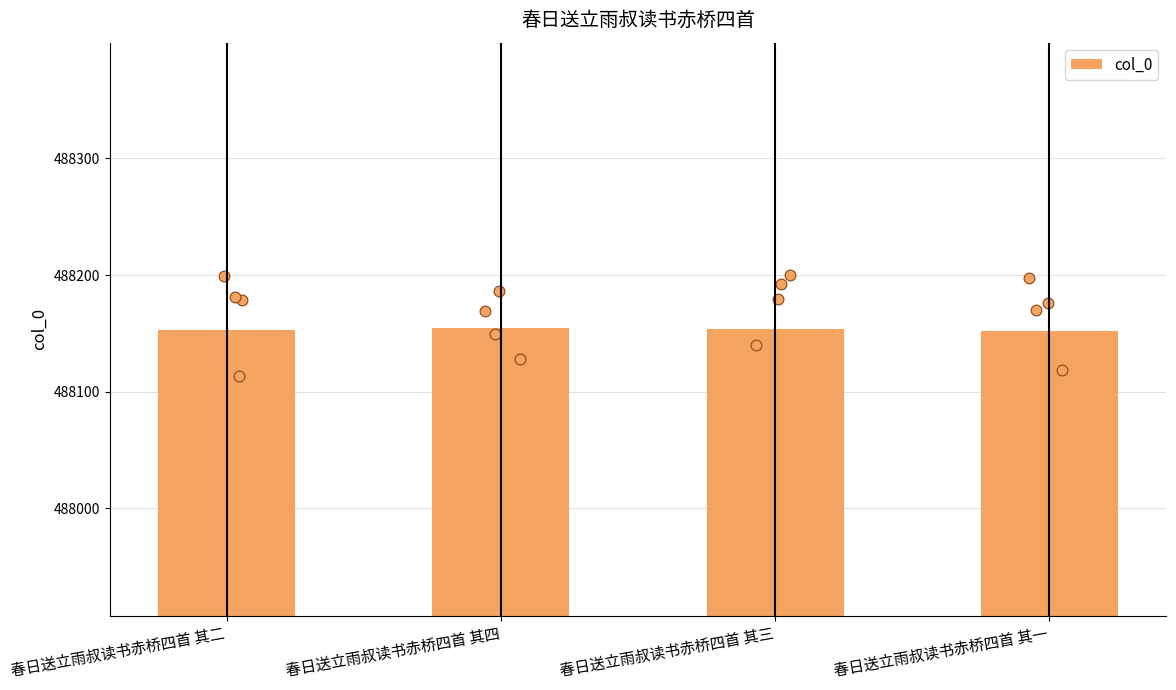

What is the change in value from 春日送立雨叔读书赤桥四首 其二 to 春日送立雨叔读书赤桥四首 其四?

+2